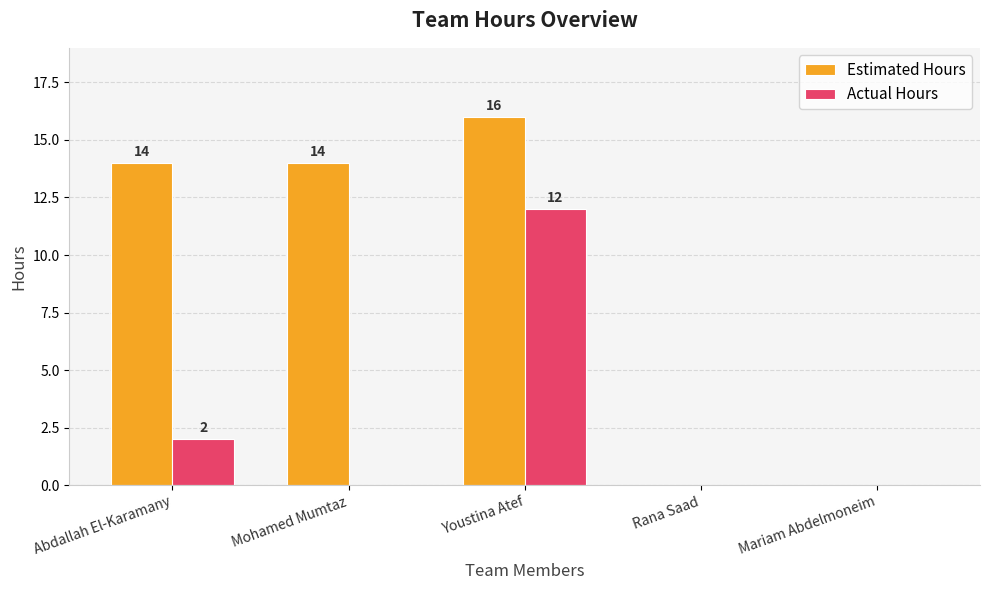

How many series are shown in this chart?

2